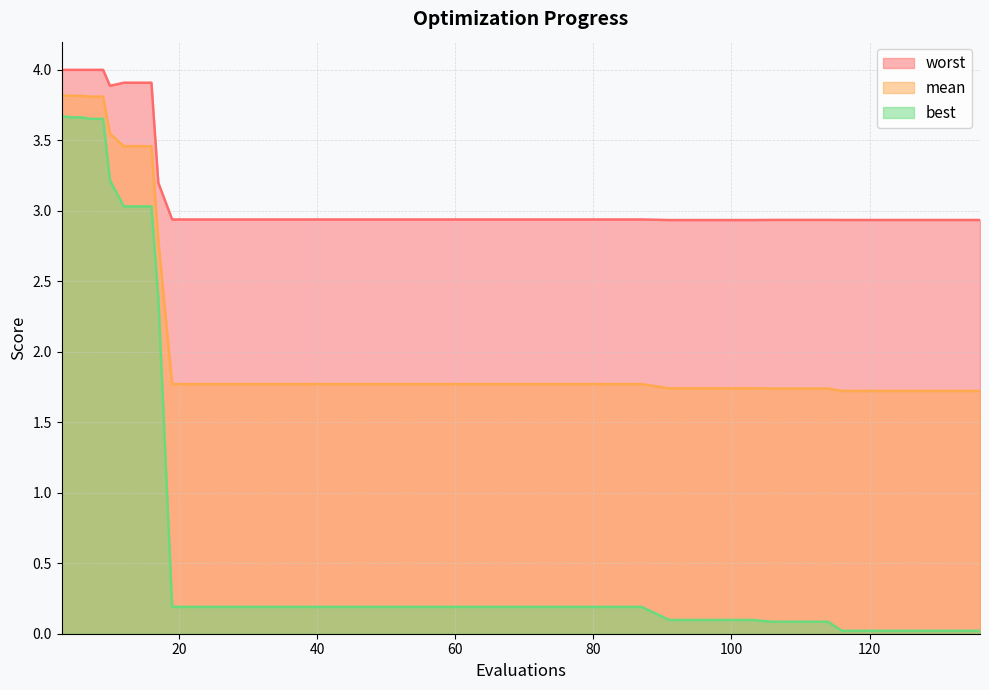

Which series has the largest range (max minus min)?

best